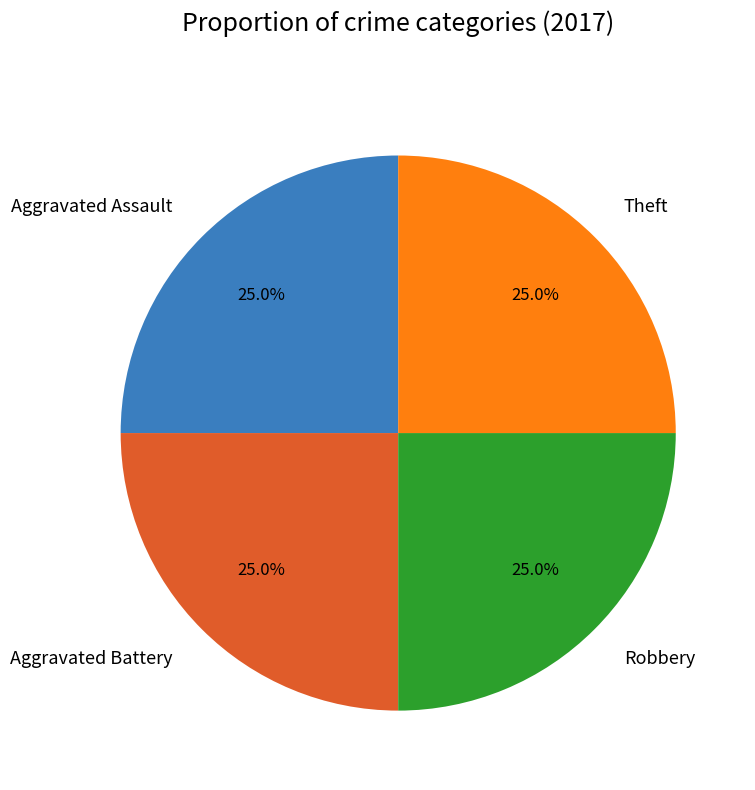

What portion of the pie excludes Theft?

75.0%